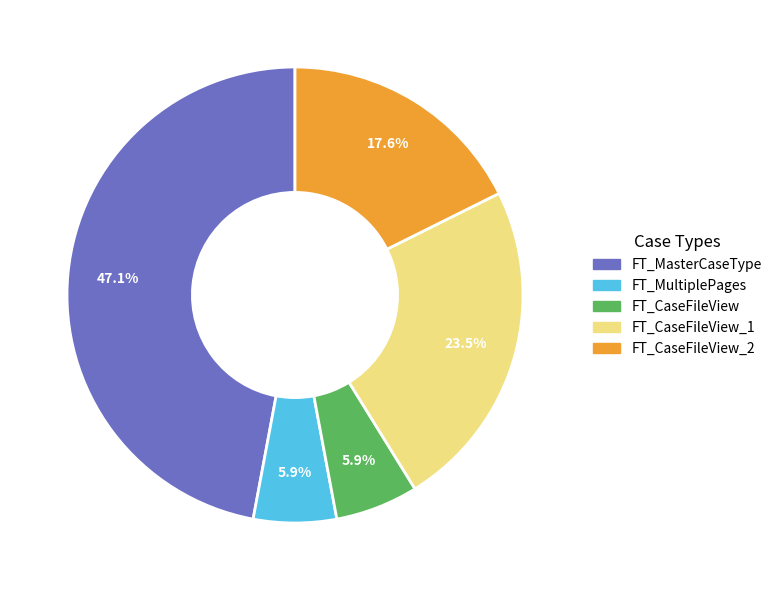

Does any single category account for the majority?

No